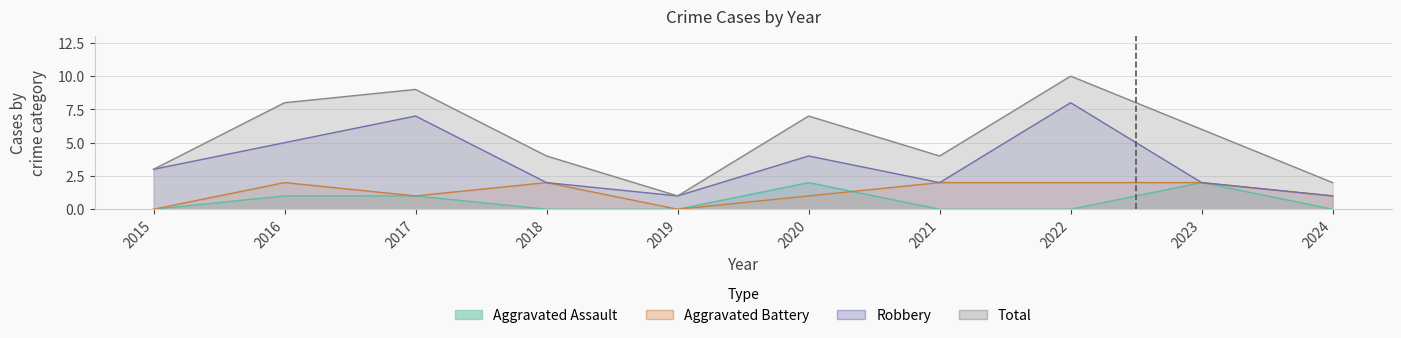

True or false: Aggravated Battery and Aggravated Assault intersect in this chart.

True